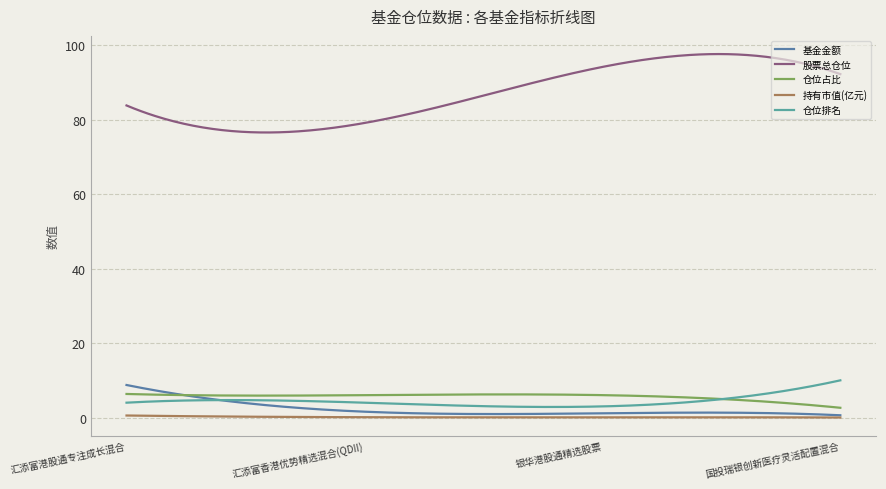

True or false: 持有市值(亿元) and 仓位占比 cross at least once.

False